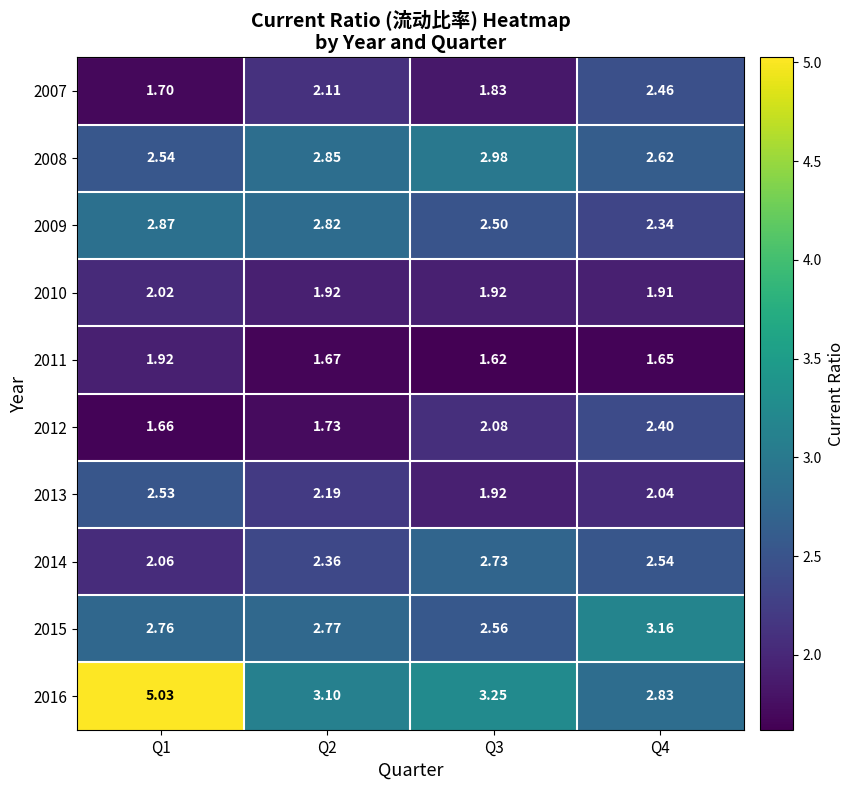

How many categories are shown in the chart?

4